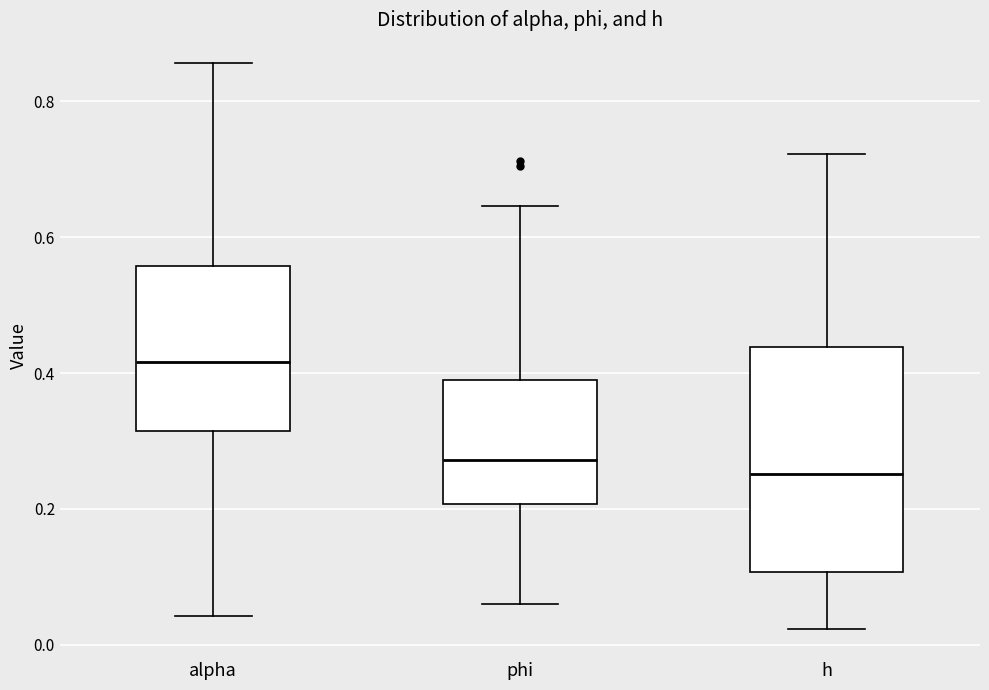

Which box has the lowest median line?

h